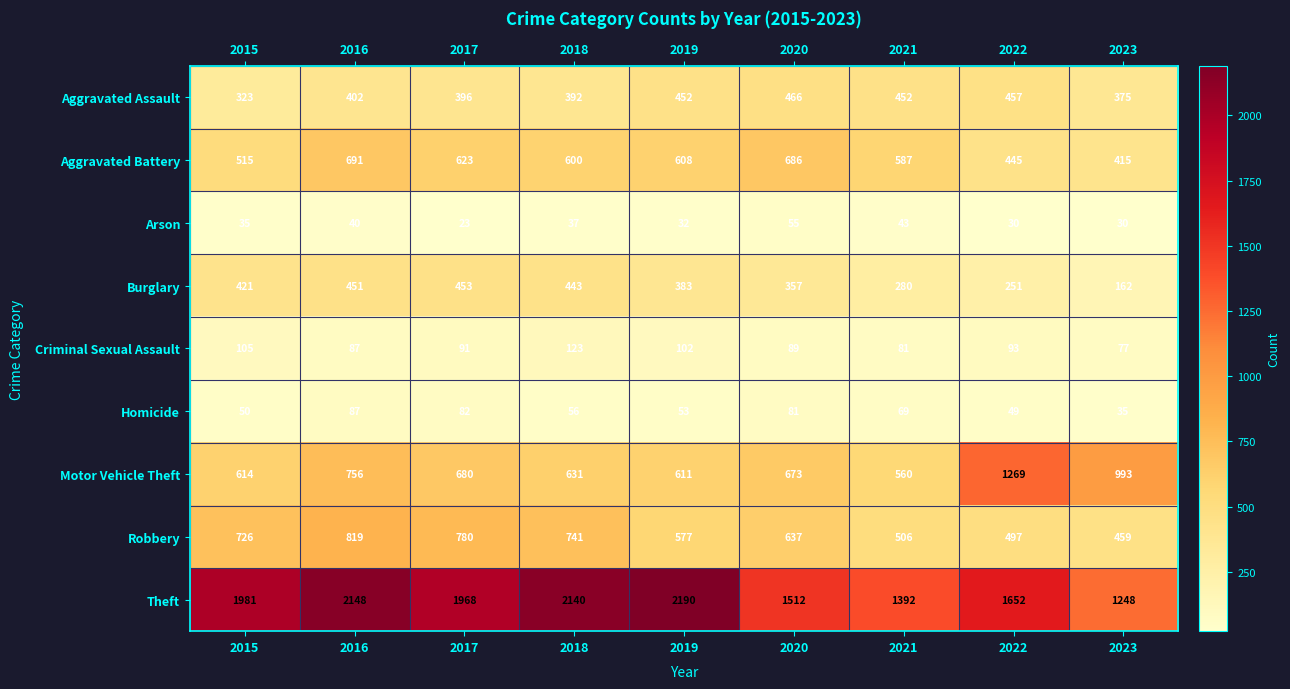

The value of Arson at 2015 is 11. True or false?

False